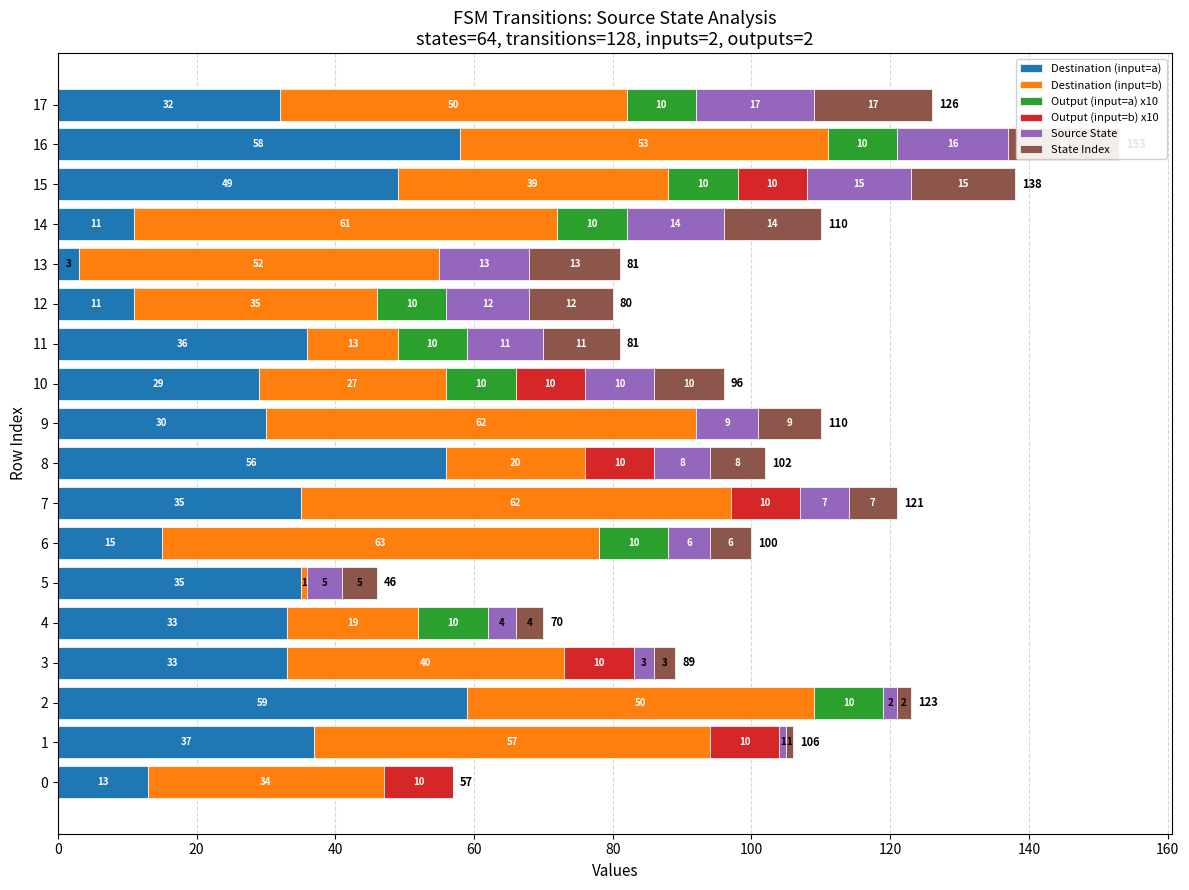

What is the total value across all series at 2?

123